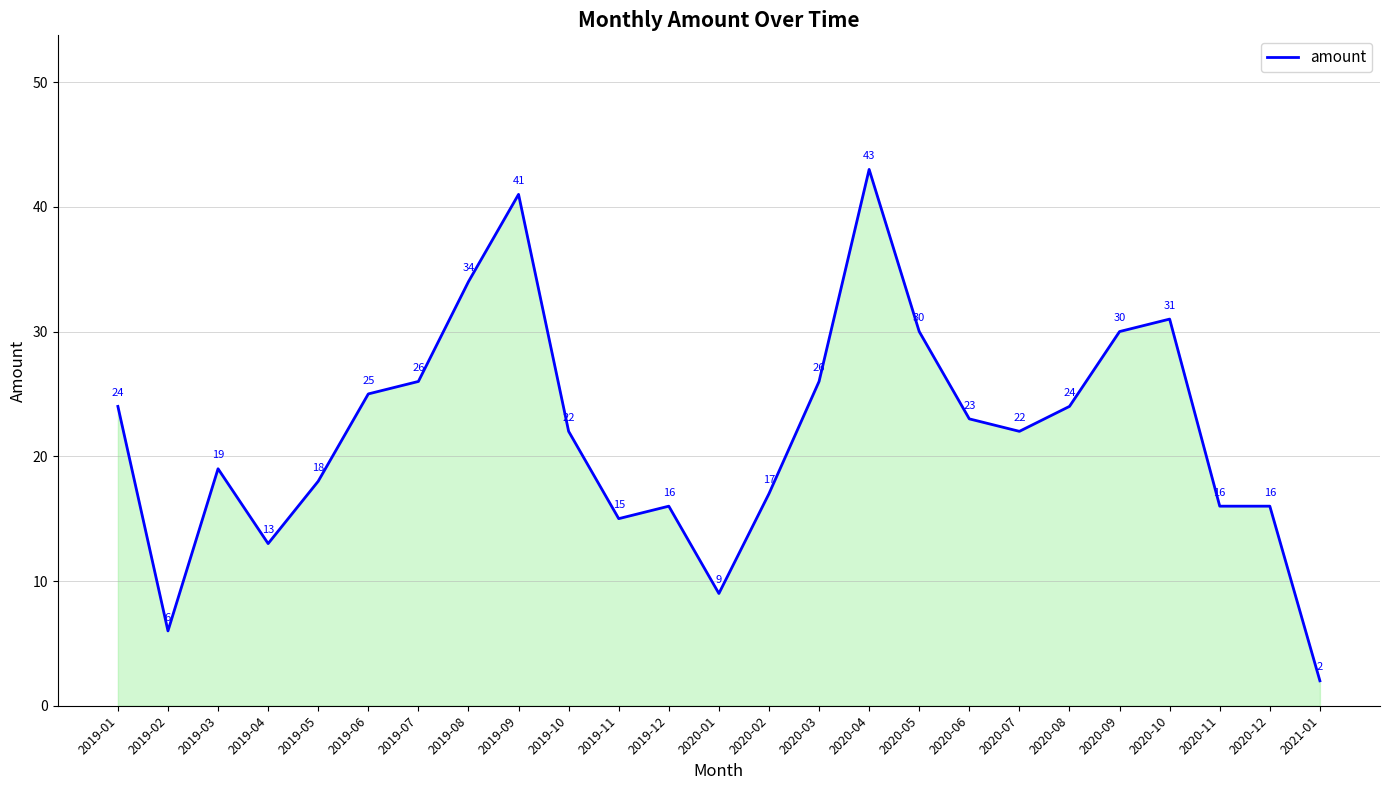

What position from the right is 2019-08?

18